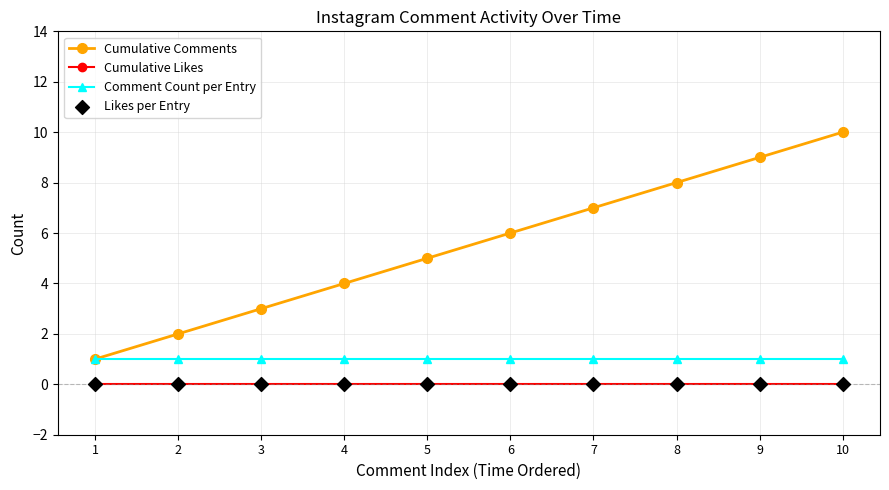

At which category is the sum across all series the highest?

10